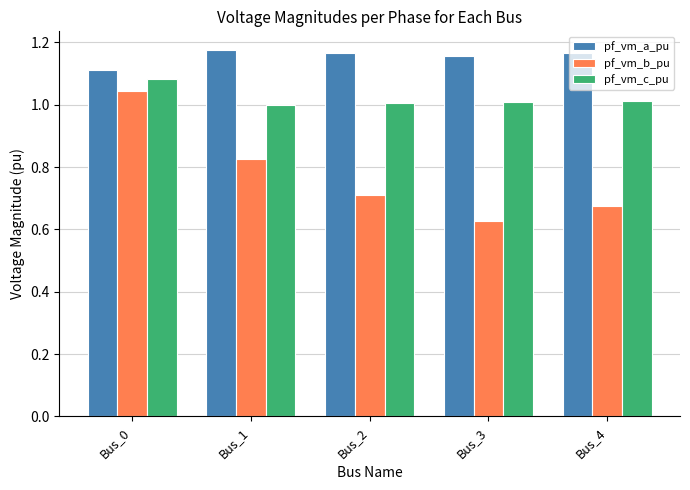

Rank the series by their maximum value, from highest to lowest.

pf_vm_a_pu, pf_vm_c_pu, pf_vm_b_pu